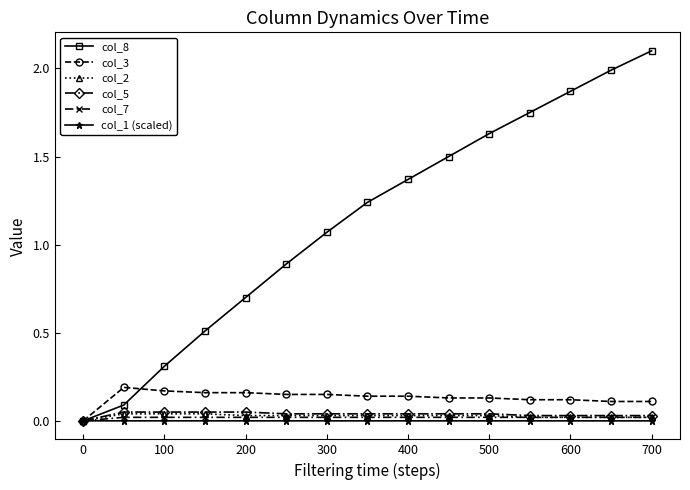

Which series has the largest total across all categories?

col_8